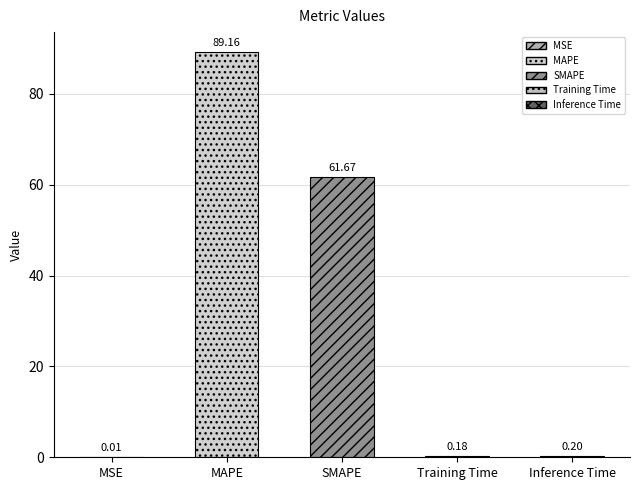

Is it true that the value at MSE is 0.0?

False